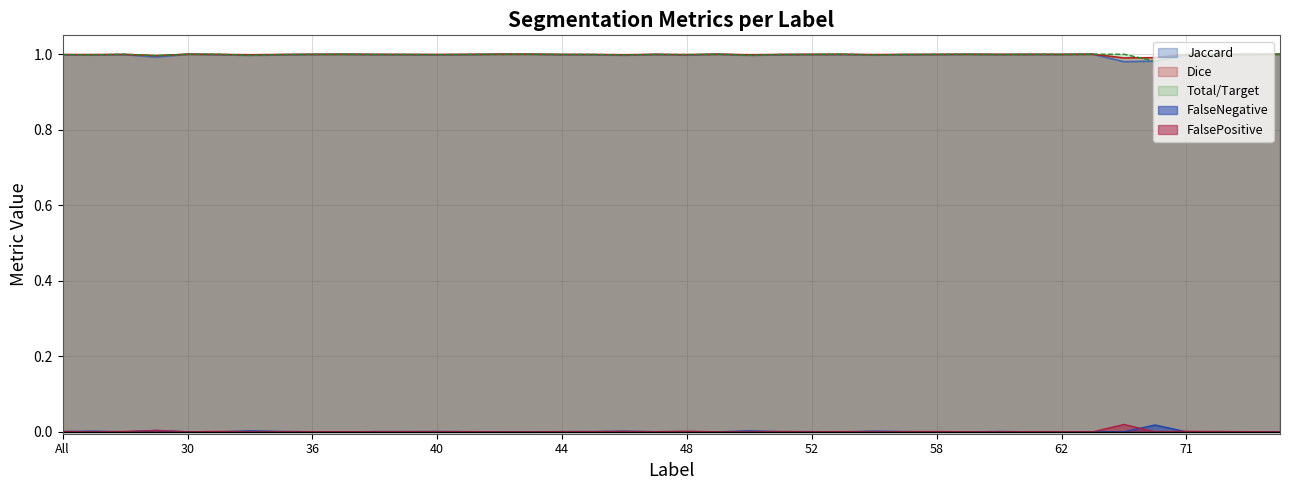

True or false: Total/Target and FalsePositive cross at least once.

False